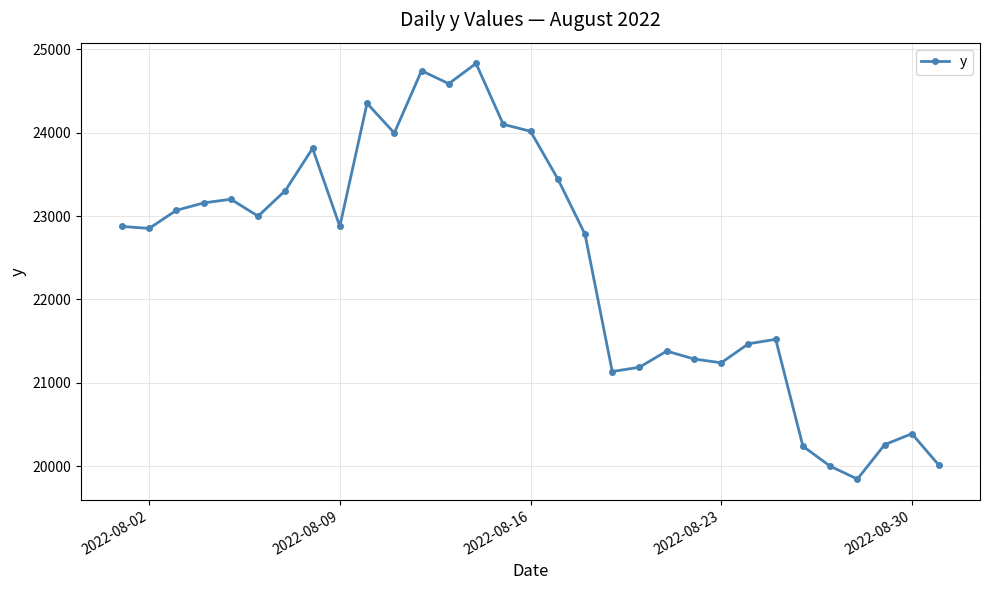

What is the sum of all values?

694979.5